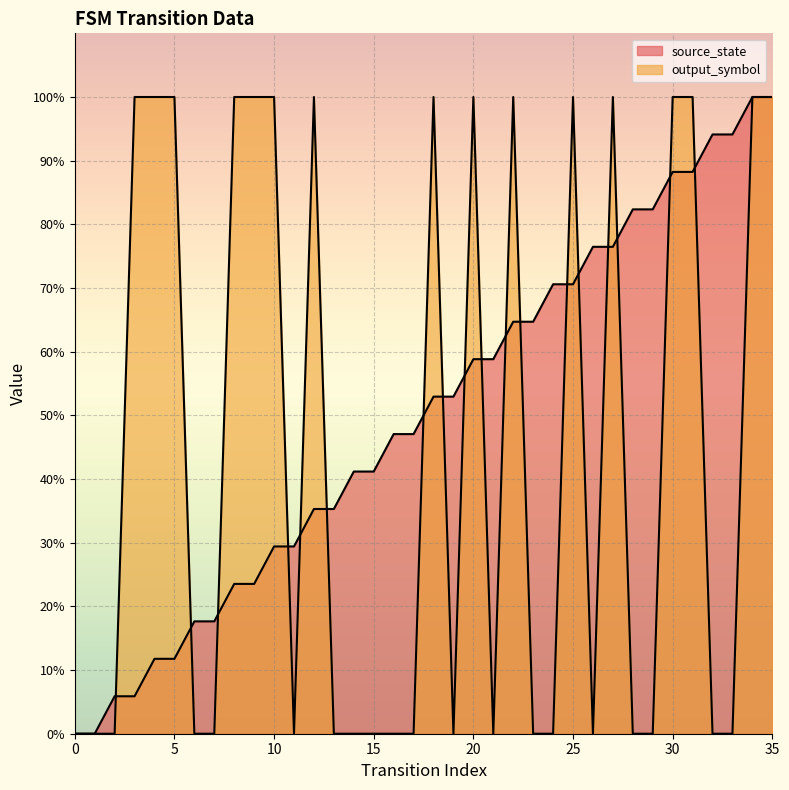

Is it true that source_state equals 35.3 at 13?

True